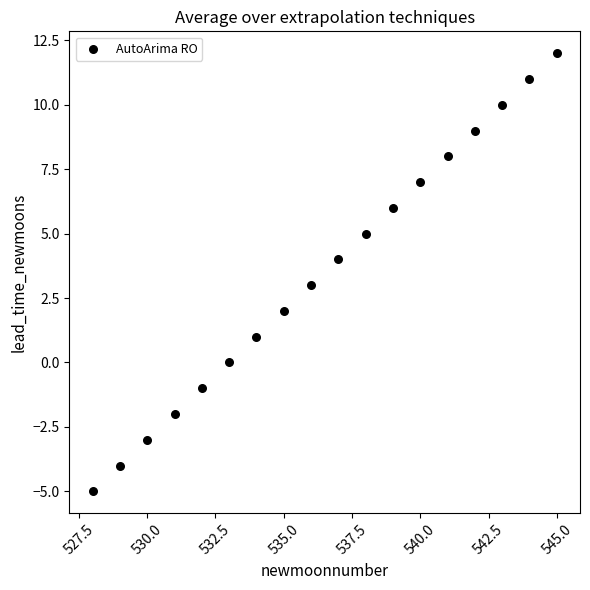

What is the range of Y values (max minus min)?

17